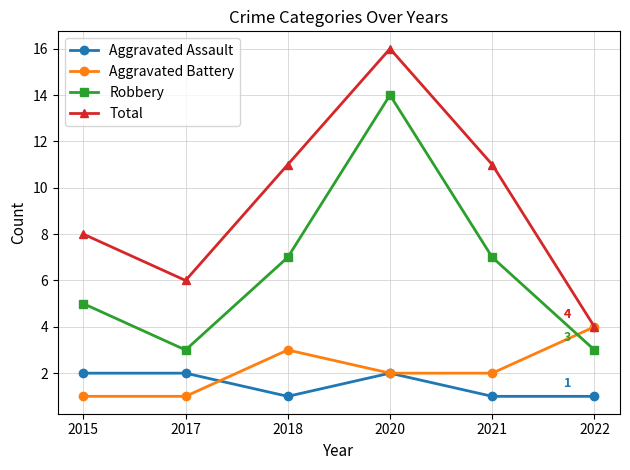

Is it true that Aggravated Assault equals 1 at 2020?

False